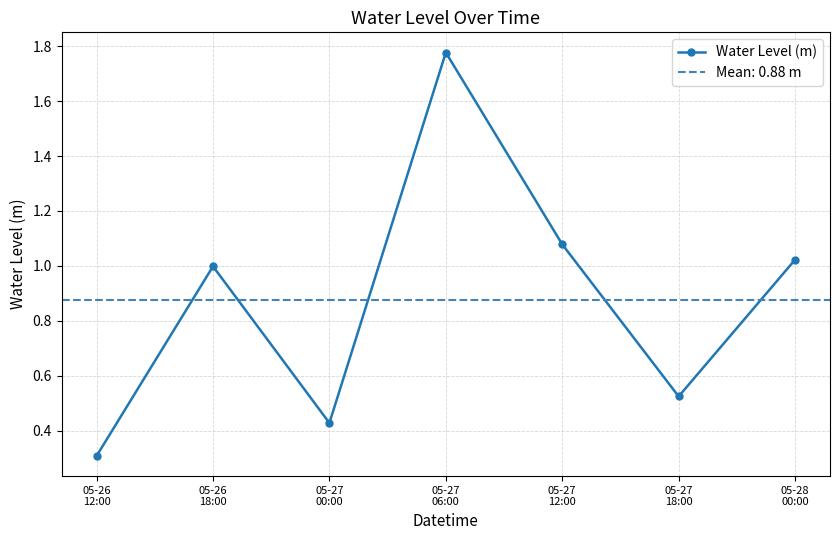

Rank the categories by value from lowest to highest.

05-26
12:00, 05-27
00:00, 05-27
18:00, 05-26
18:00, 05-28
00:00, 05-27
12:00, 05-27
06:00